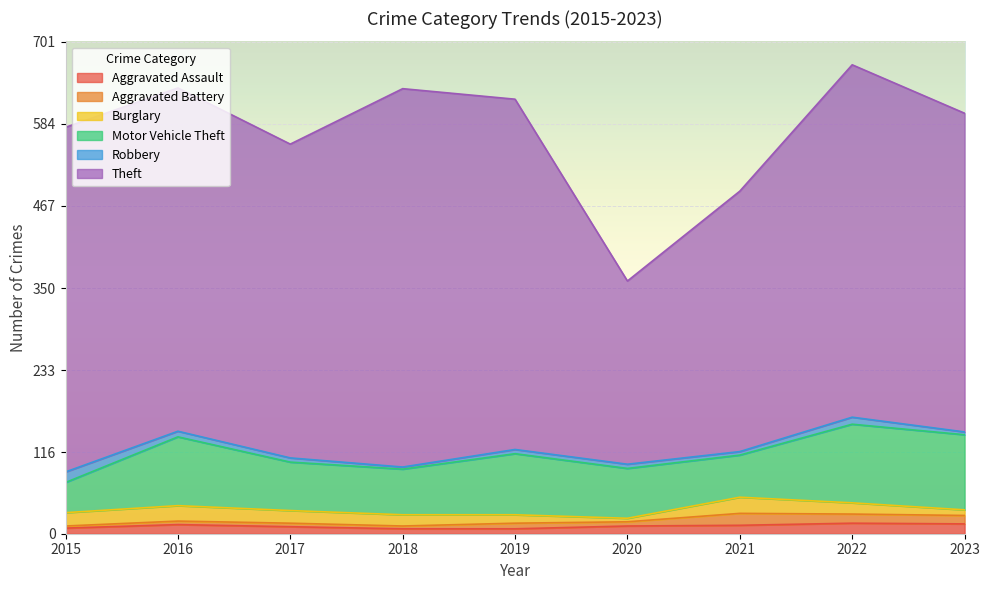

True or false: Aggravated Battery has a value of 5 at 2016.

True